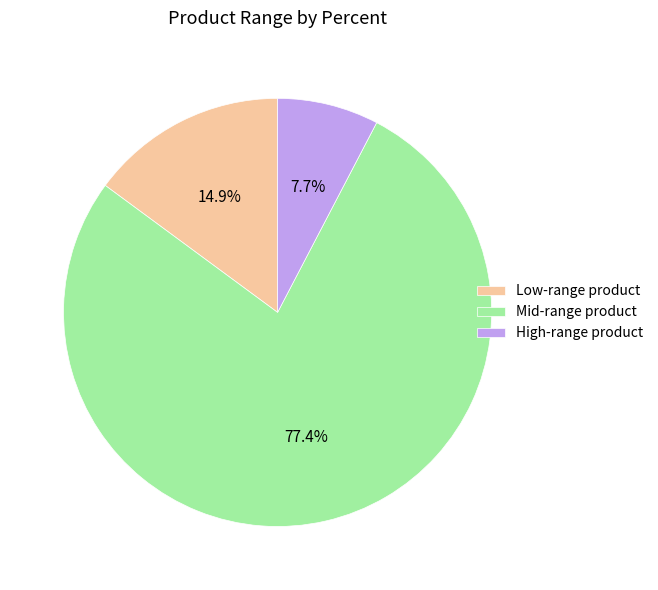

Is there a majority slice in this chart?

Yes